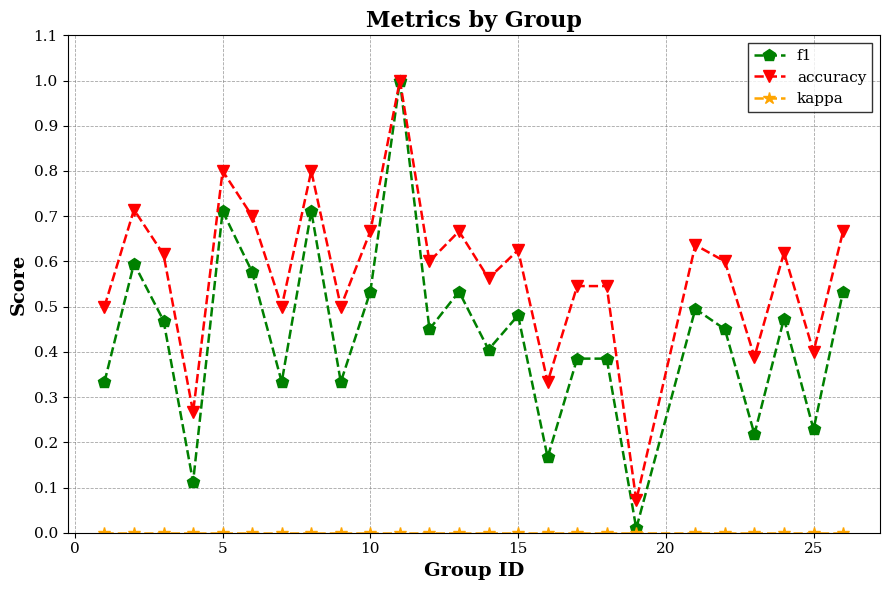

What is the highest value of the f1 series?

1.0